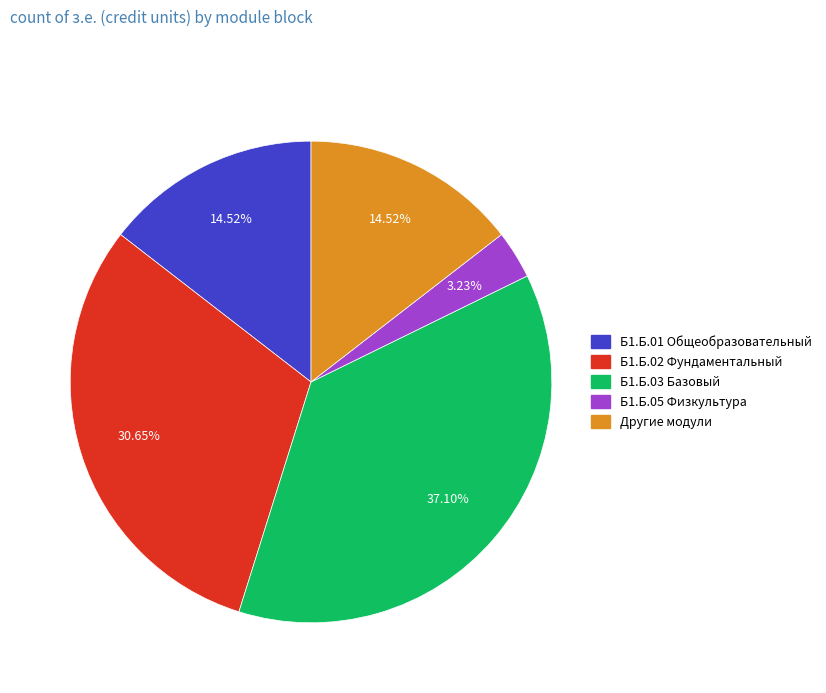

Is there any slice that represents more than half of the pie?

No